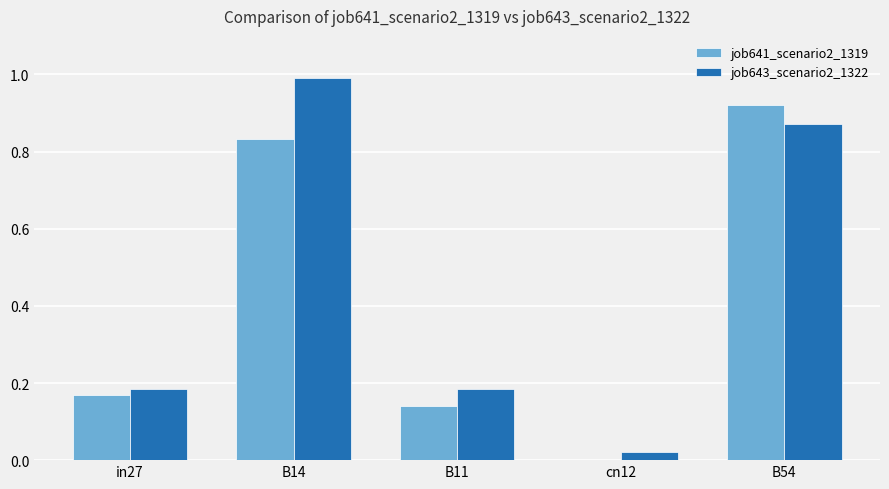

True or false: job641_scenario2_1319 has a value of 0.2 at B11.

False